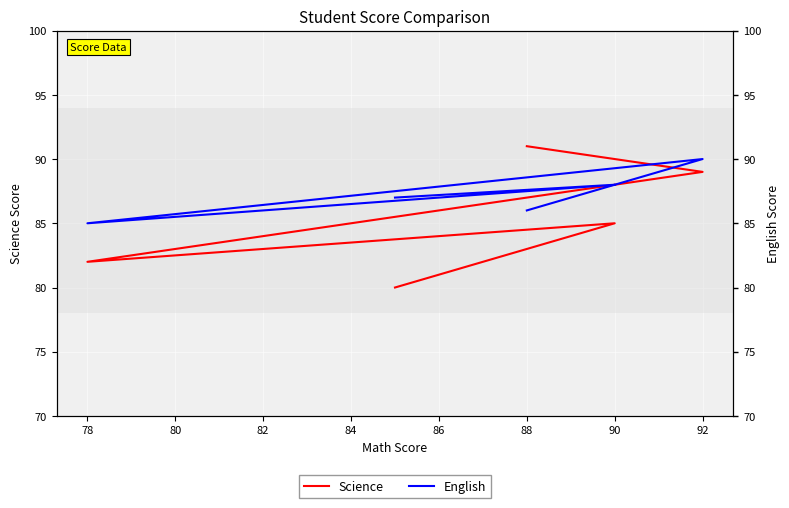

What is the sum of all Science values?

427